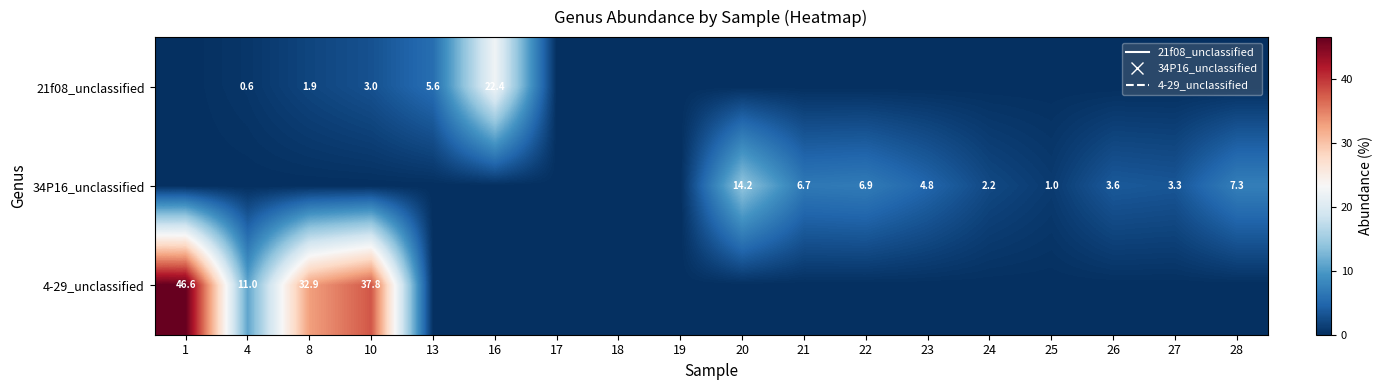

True or false: 21f08_unclassified has a value of 22.4 at 16.

True